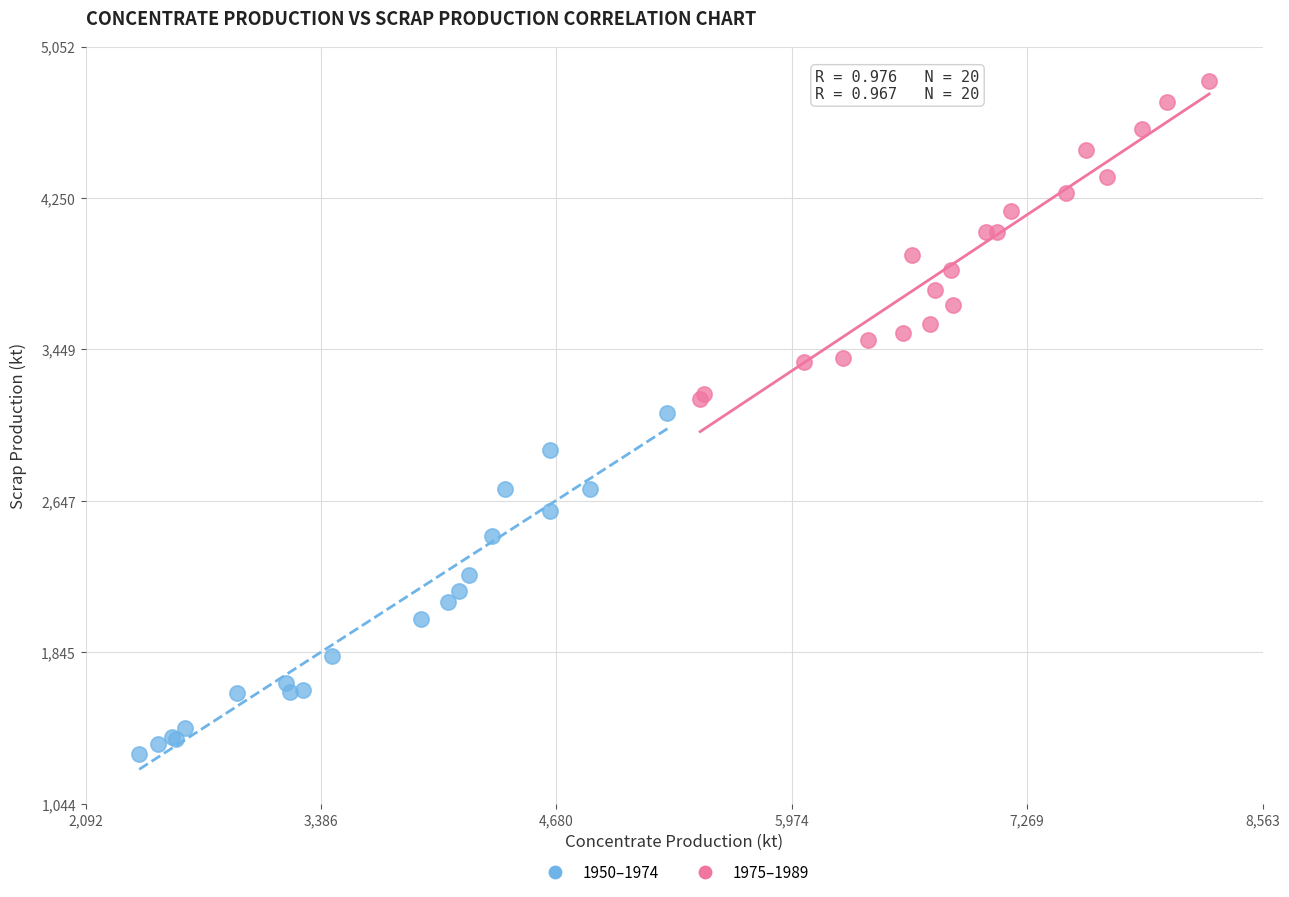

Which series has the largest Y range (max minus min)?

1950–1974